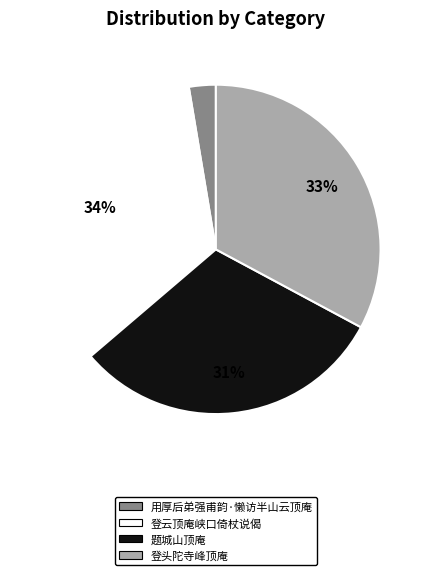

To the nearest percent, what is the average slice percentage?

25%